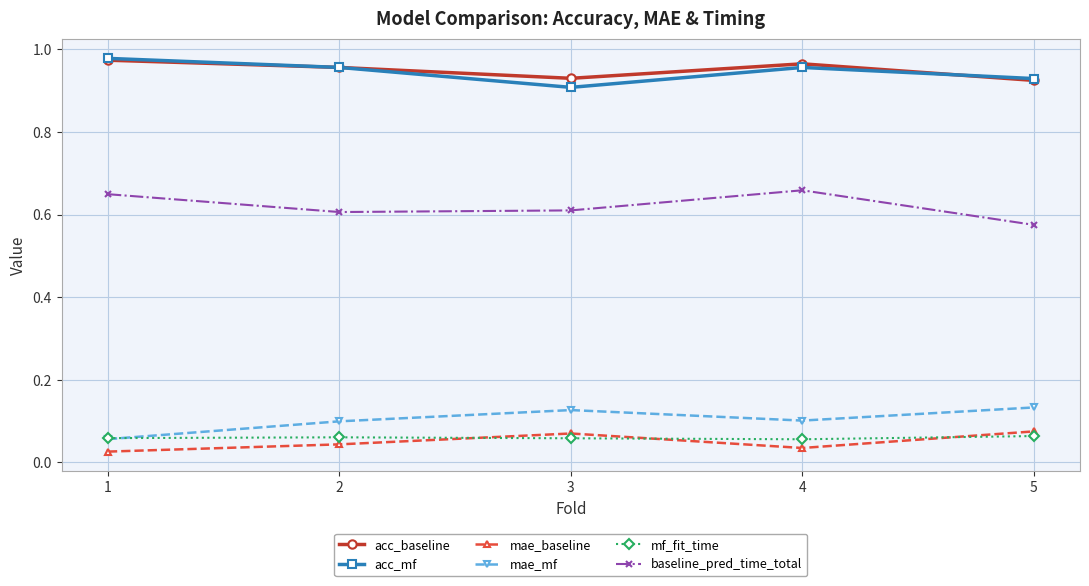

Does the chart display data point markers on the line(s)?

Yes